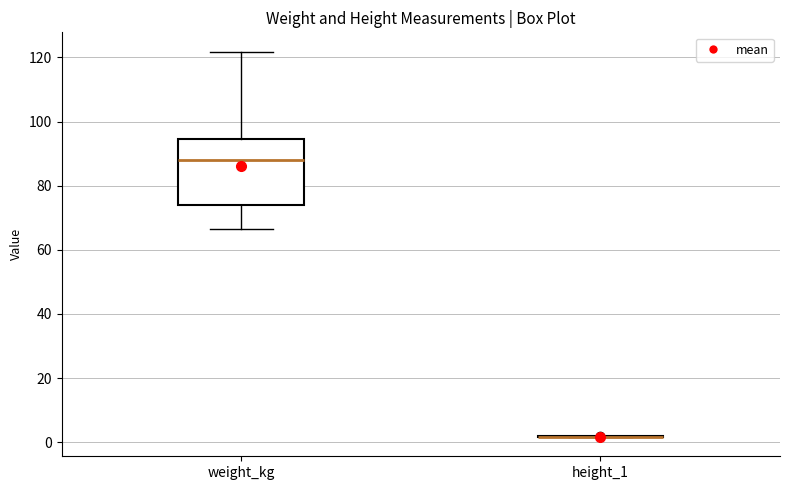

Reading left to right, transcribe this box plot: for each box, give where its median line is, the range the box spans, and where its two whiskers end, as read against the y-axis. The values are not printed on the chart, so give them approximately, as read against the axis.

weight_kg: median 88, box 74 to 94, whiskers 66 to 122
height_1: box collapsed to a line at 2, whiskers 2 to 2